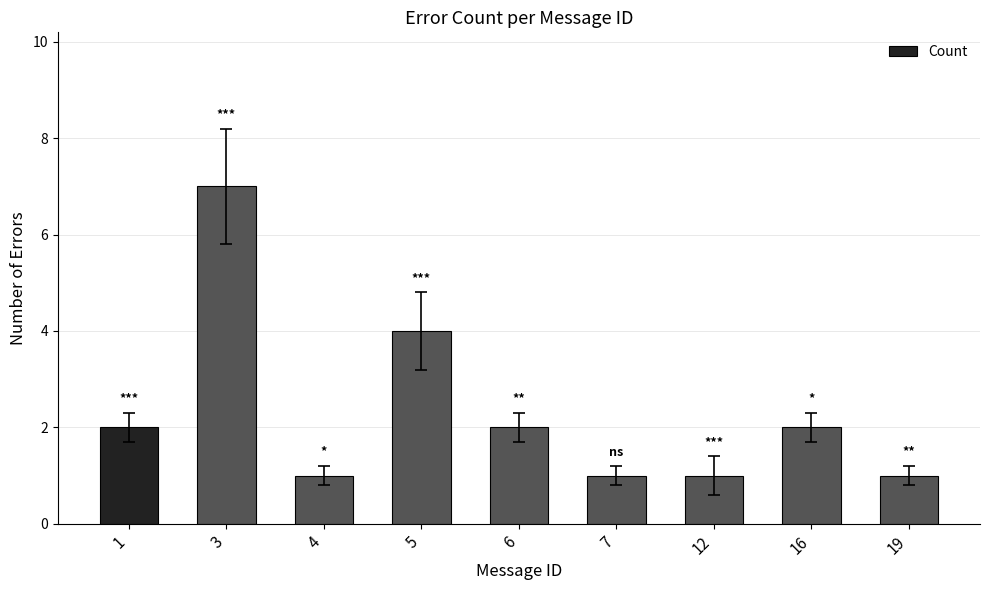

What is the ratio of the value at 16 to the value at 7?

2.0